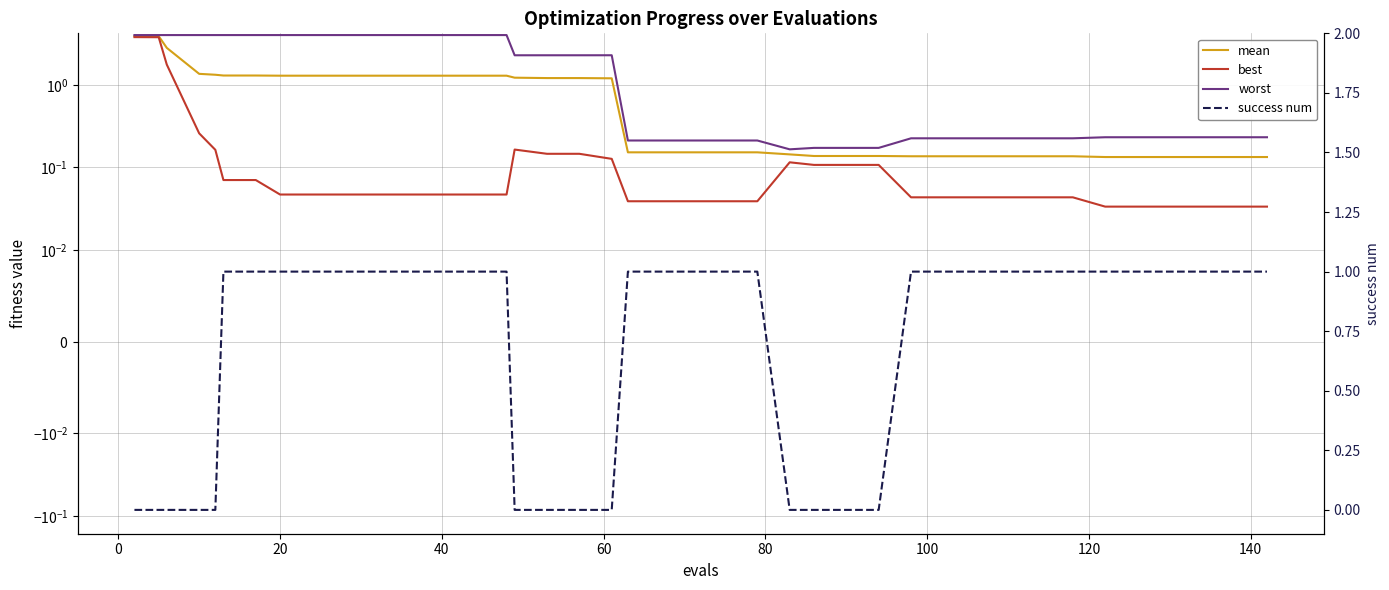

True or false: worst has a value of 0.1 at 26.

False